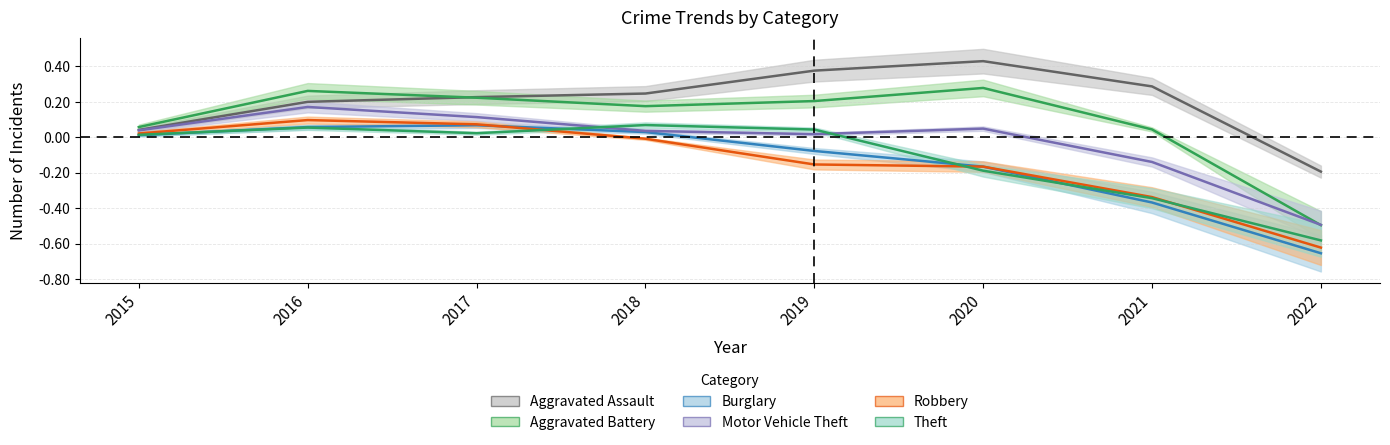

At how many categories does at least one series exceed 0?

7